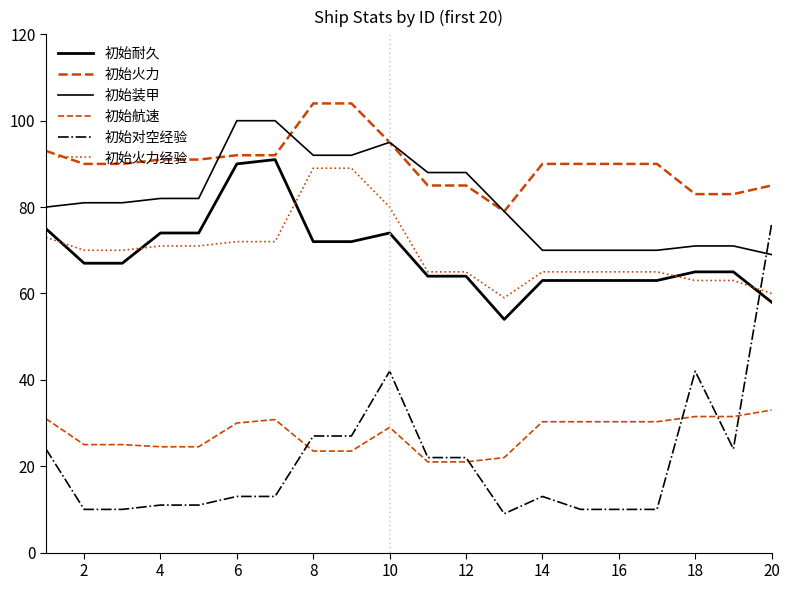

Is this an area chart (filled region under the line)?

No